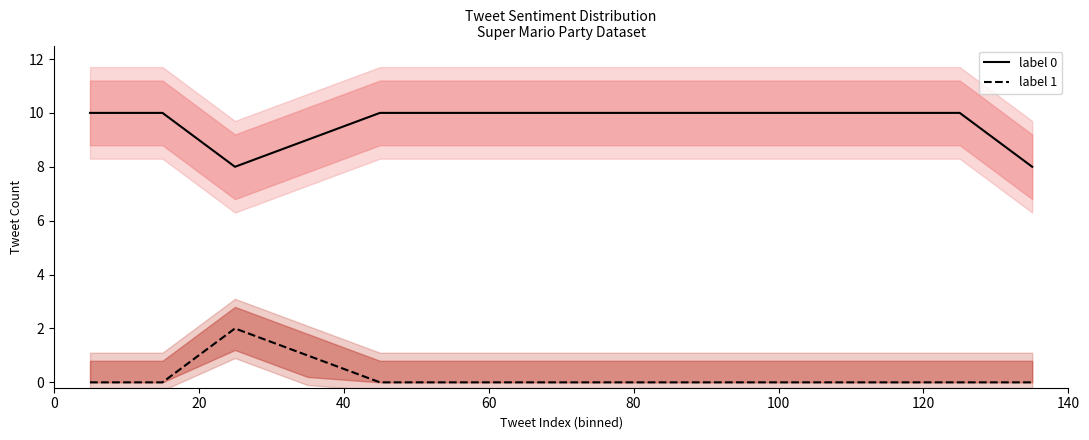

True or false: label 0 and label 1 cross at least once.

False